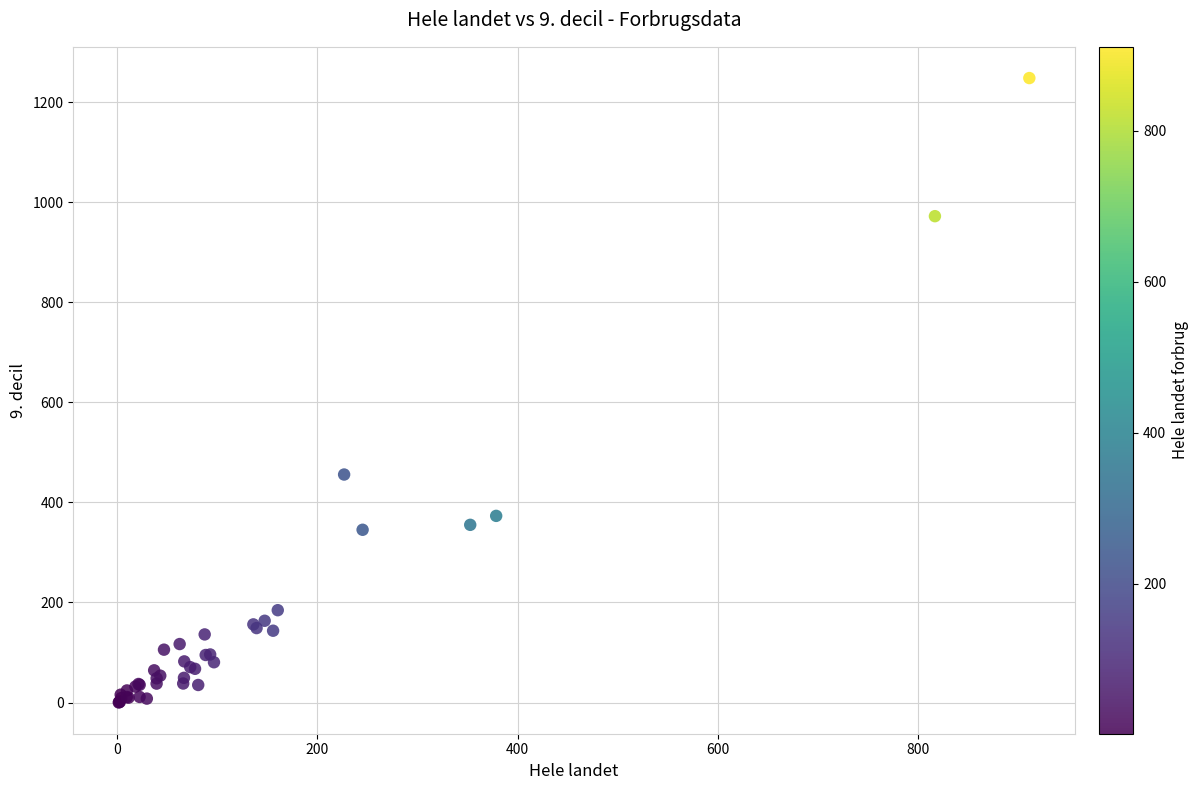

What Y value in the scatter plot is closest to 624?

455.7